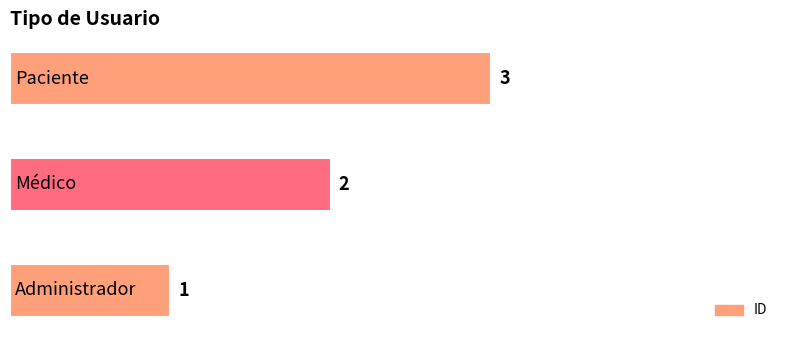

How many values are between 1 and 3?

3